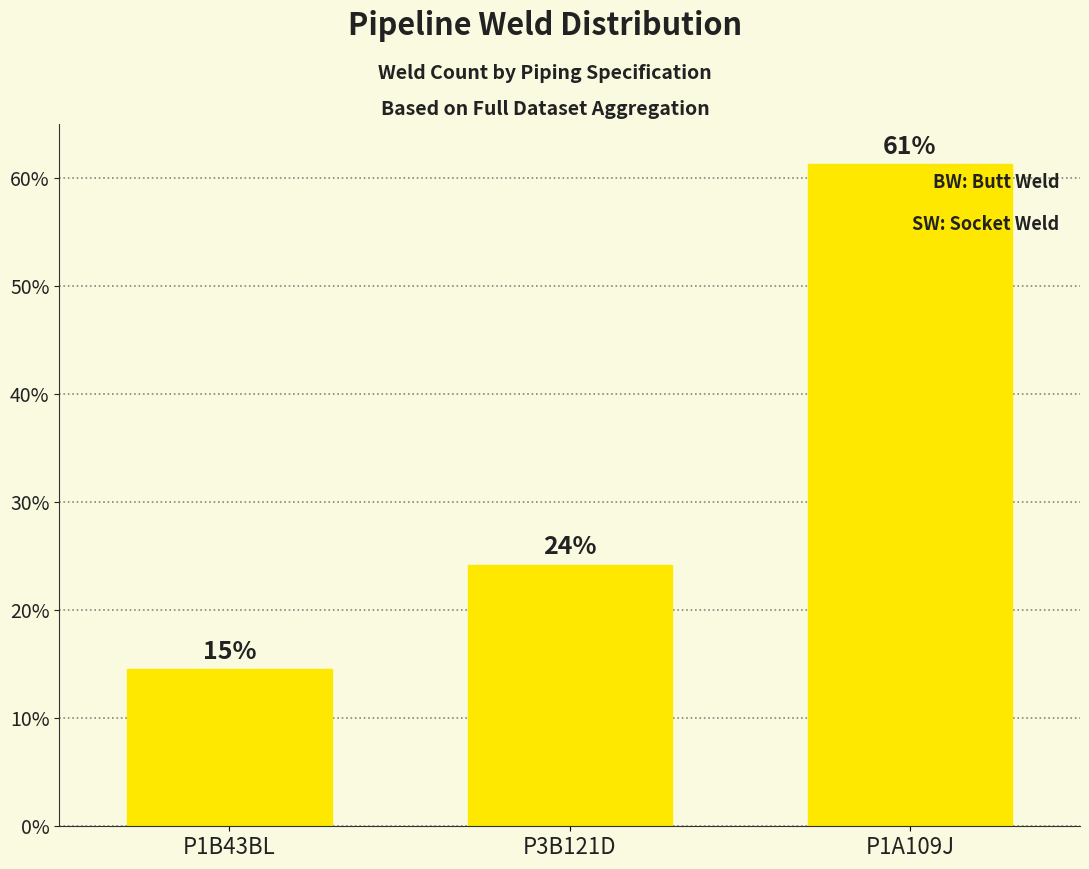

How many bars are there in total?

3